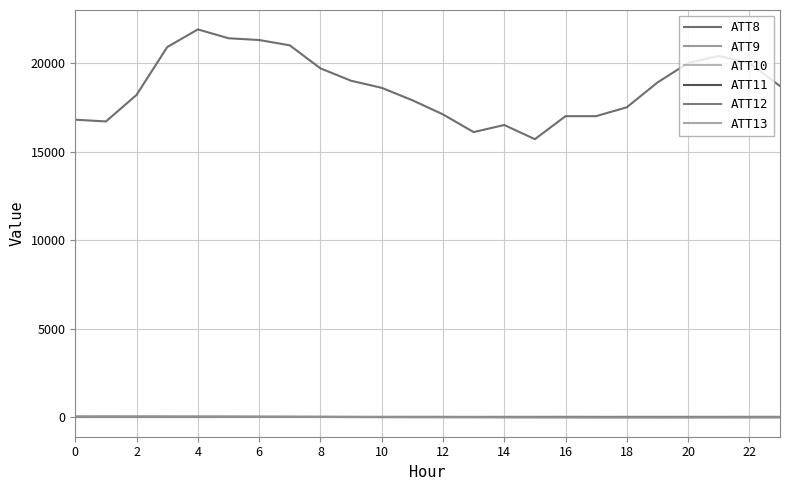

How many times do ATT11 and ATT13 cross each other?

3